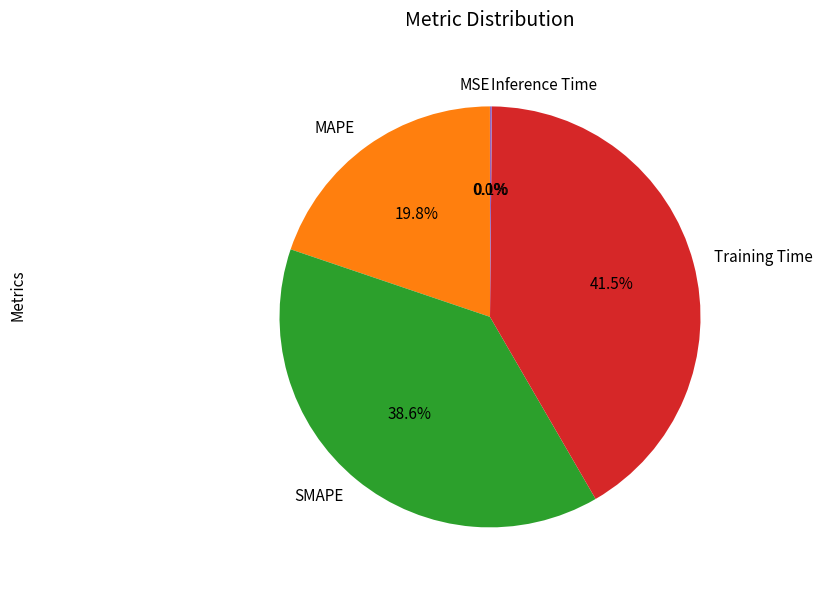

Which slice is the largest?

Training Time